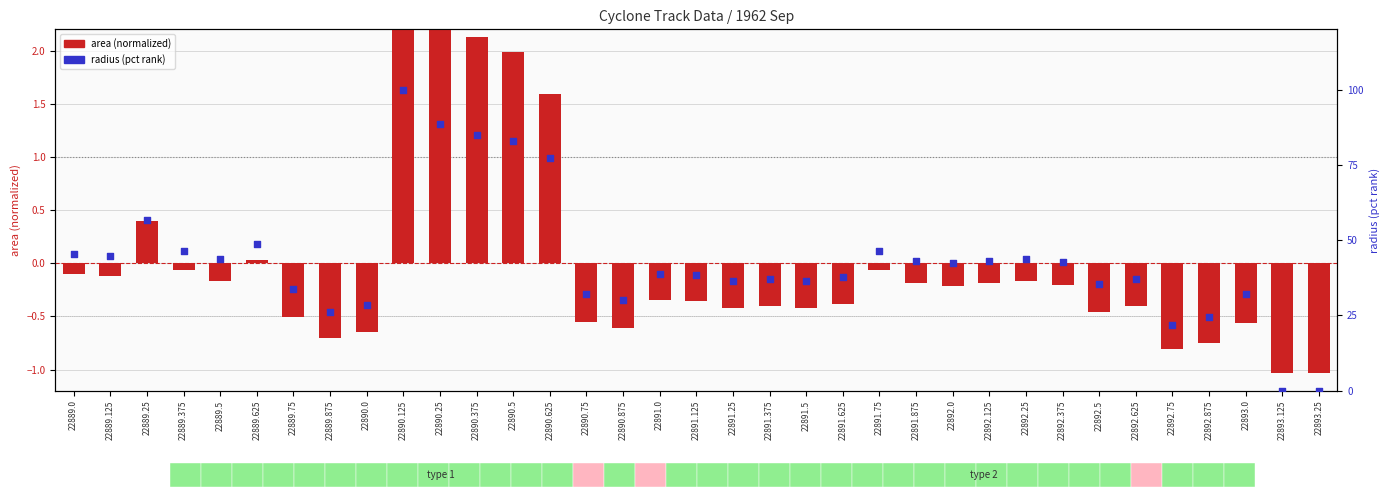

Is the value of area (normalized) at 22891.5 greater than the value of radius (pct rank) at 22889.125?

No